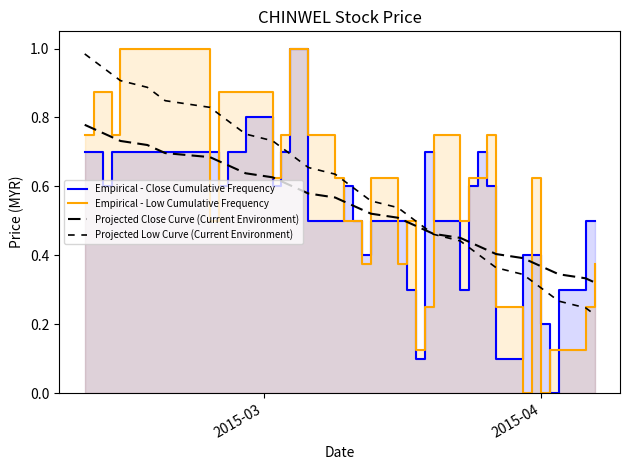

At how many categories does at least one series exceed 0?

40